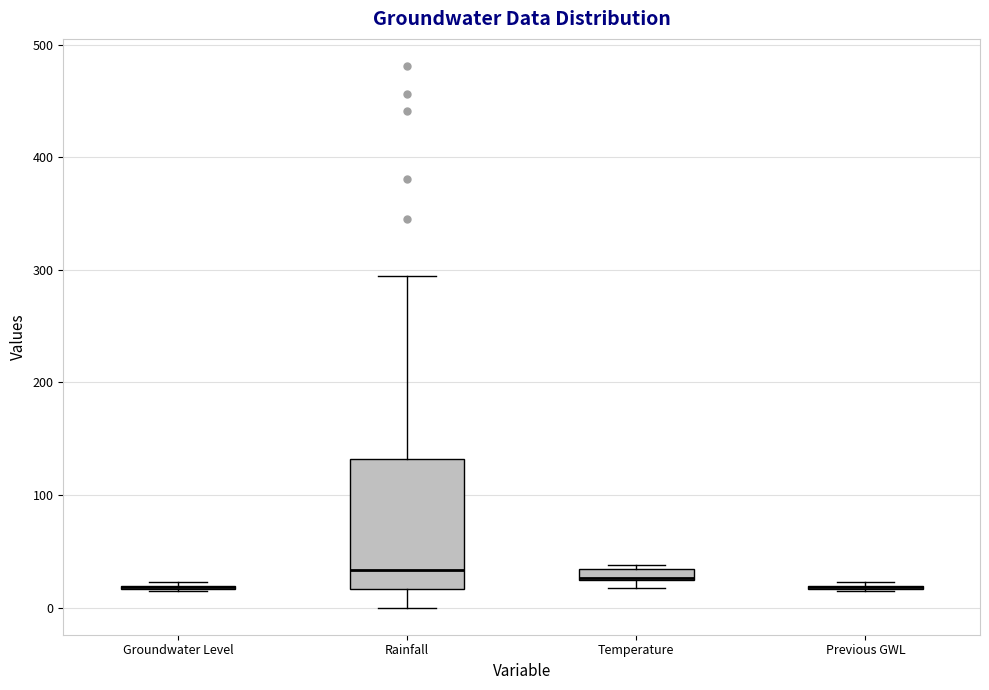

Which box is the tallest, from its lower edge to its upper edge?

Rainfall